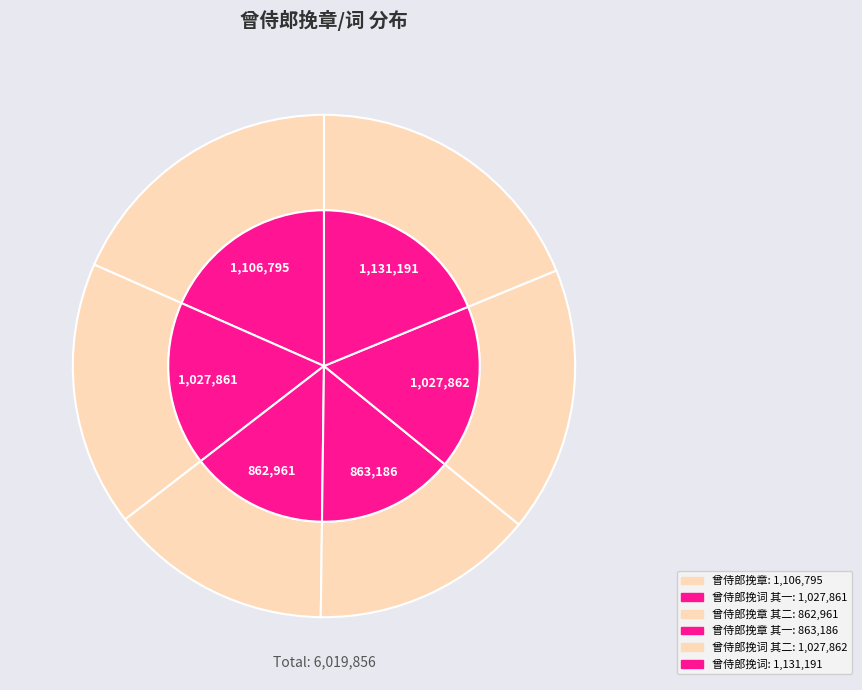

Does any single category account for the majority?

No